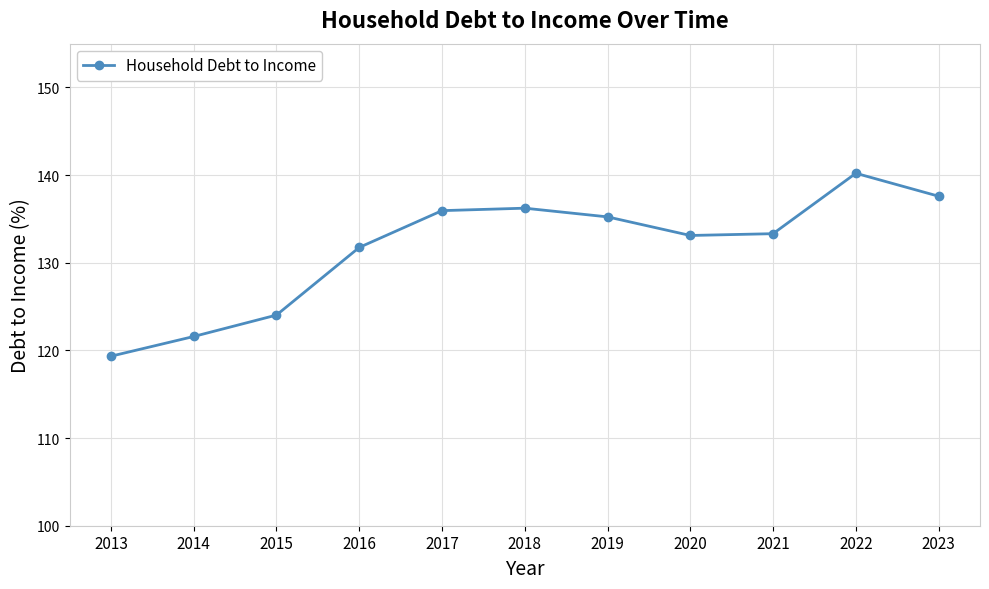

True or false: the data shows 131.8 at 2016.

True